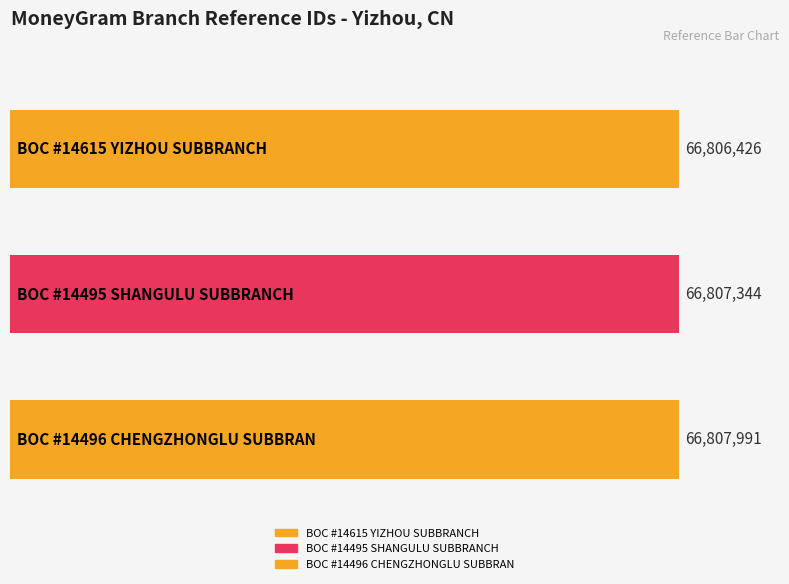

Reading right to left, extract all data points from this chart.

BOC - #14496 - GXYZ CHENGZHONGLU SUBBRAN=66807991	BOC - #14495 - GXYZ SHANGULU SUBBRANCH=66807344	BOC - #14615 - GXYZ YIZHOU SUBBRANCH=66806426